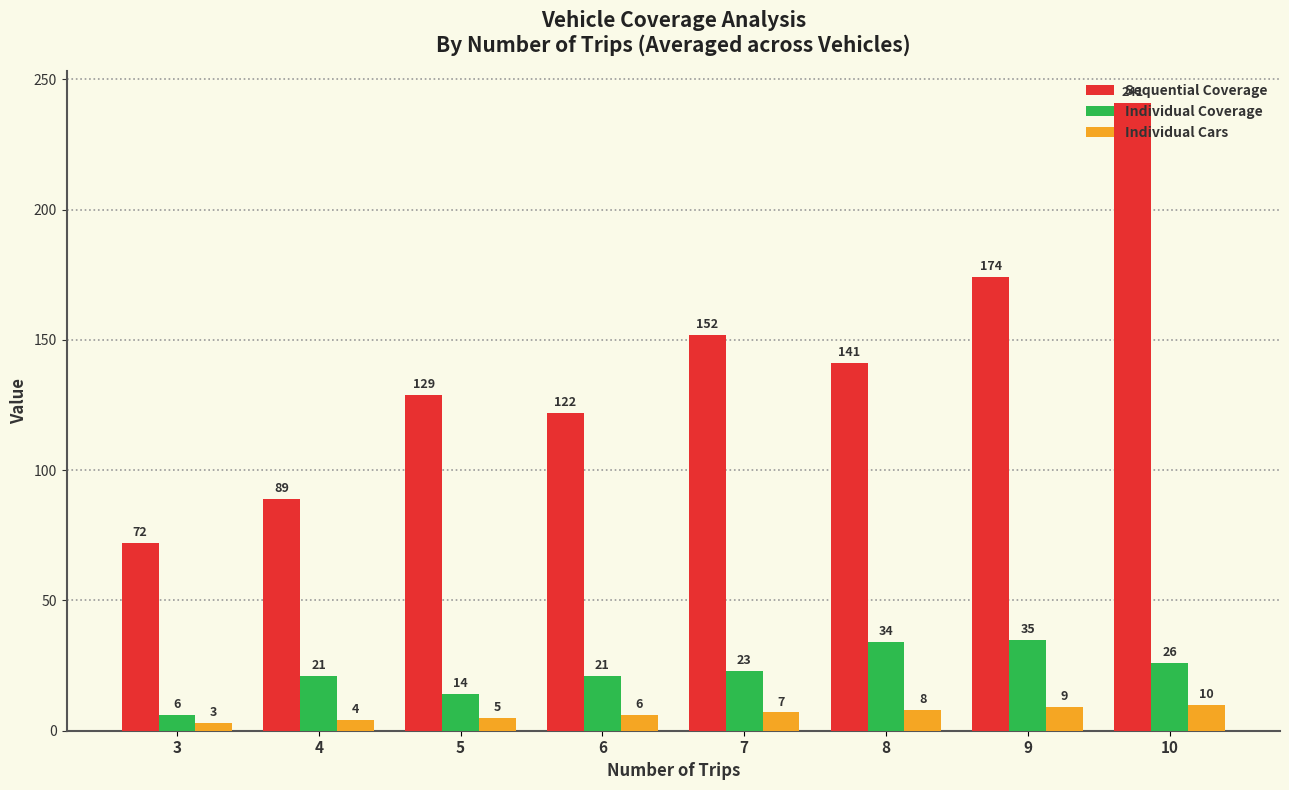

What are all the series names shown in the legend?

Sequential Coverage, Individual Coverage, Individual Cars